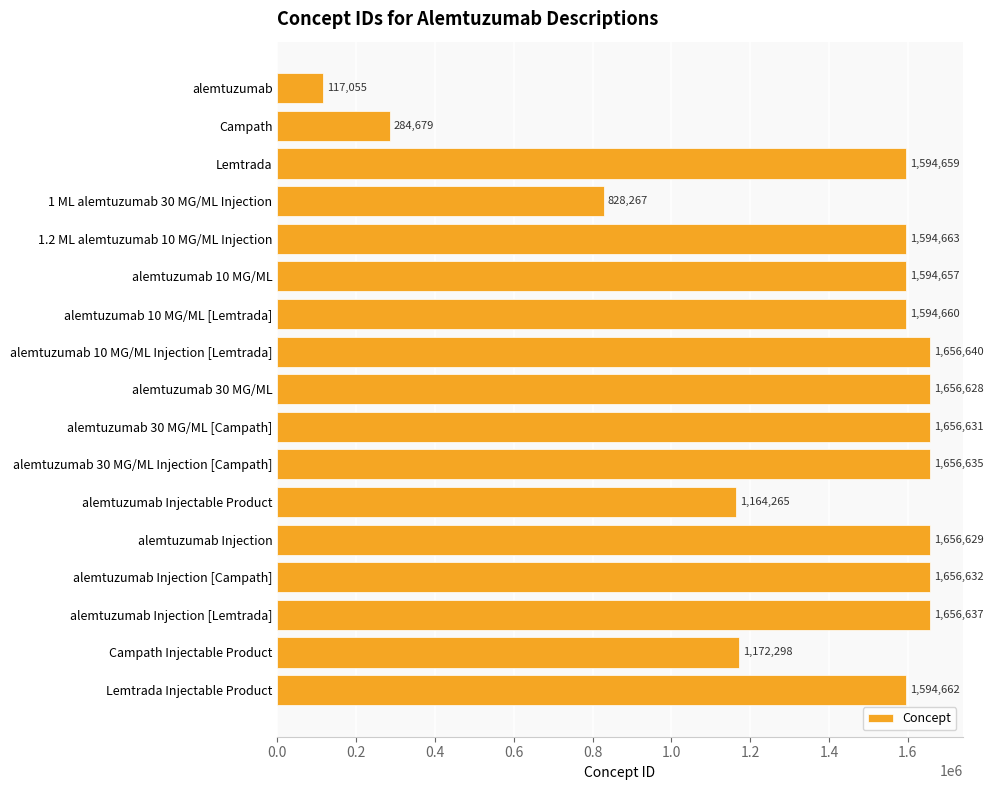

What is the difference between the maximum and minimum values?

1539585